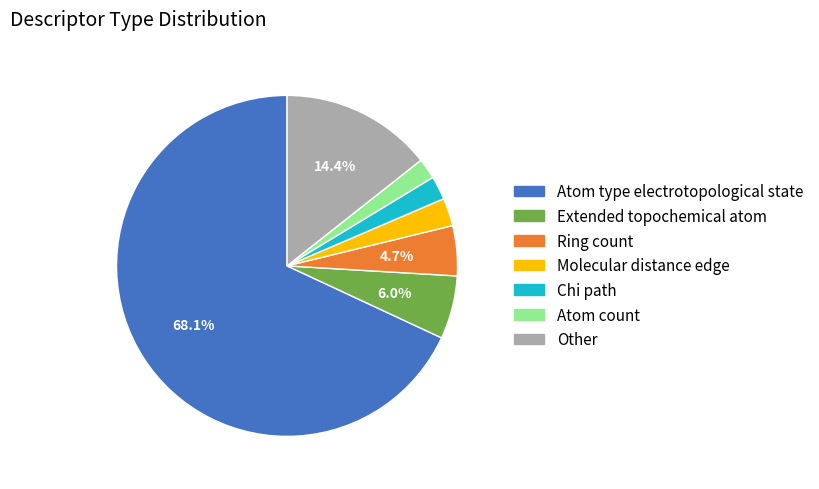

To the nearest percent, what is the difference between the largest and smallest slice percentages?

66%